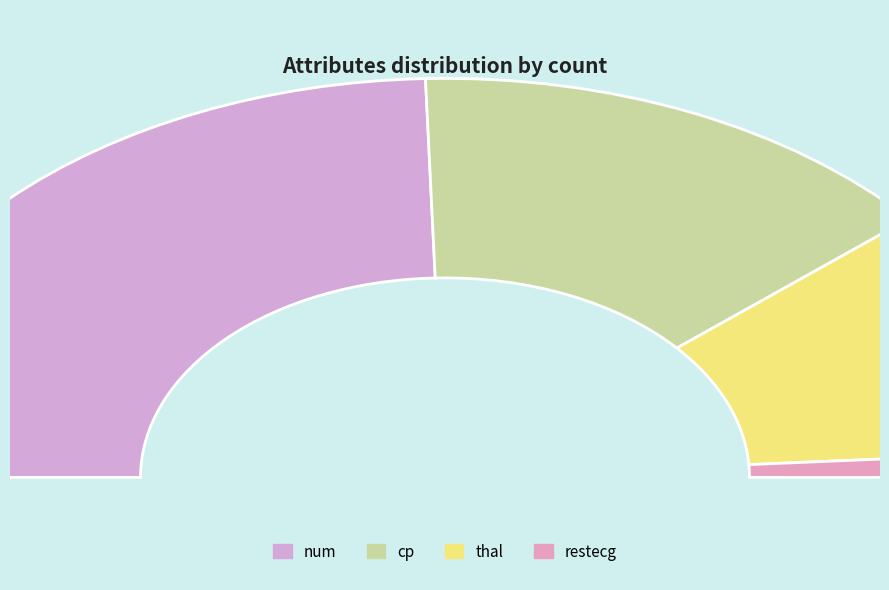

To the nearest percent, what portion does cp represent?

29%